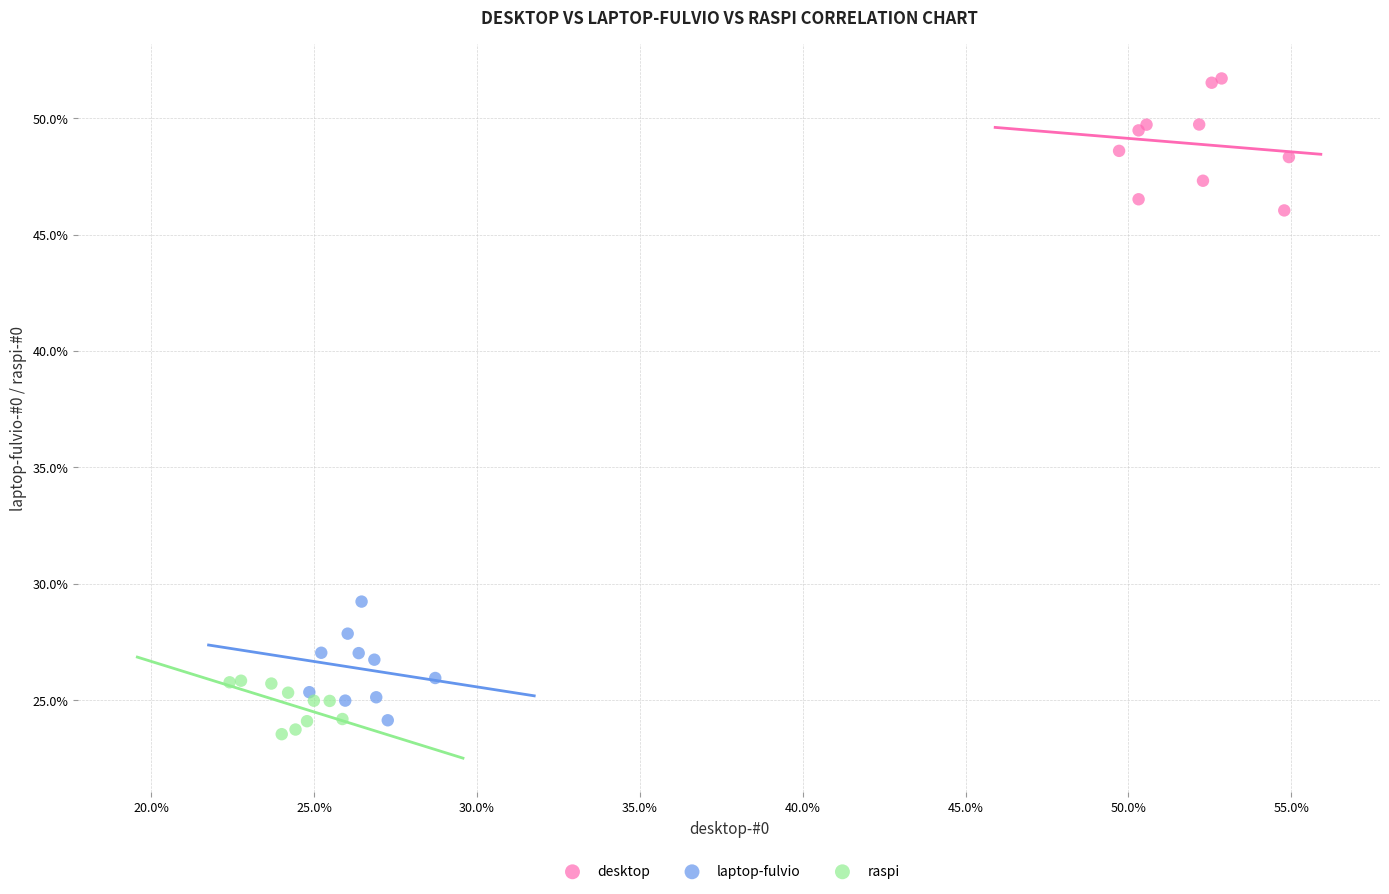

Which series contains the highest Y value?

desktop